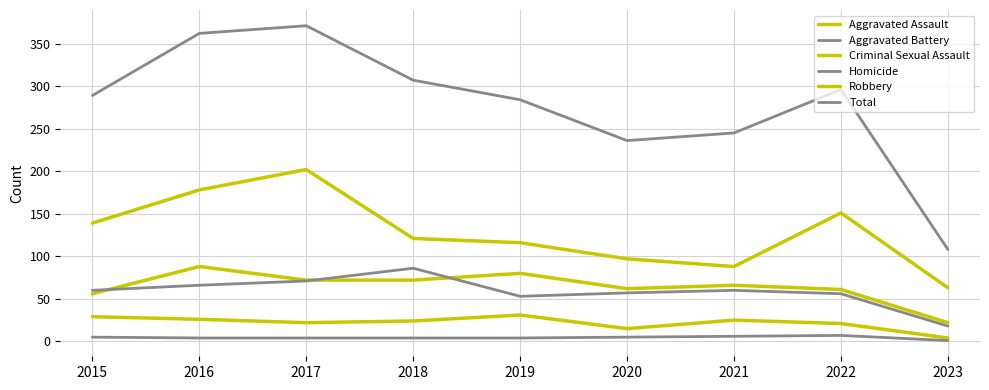

Is this an area chart (filled region under the line)?

No